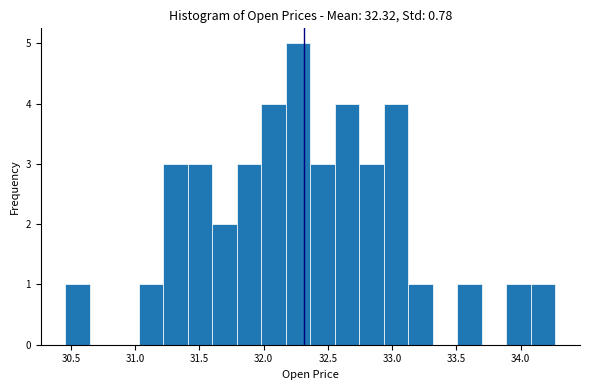

Around what value on the x-axis is the tallest bar? Give the approximate position of its centre, as read against the axis.

32.25